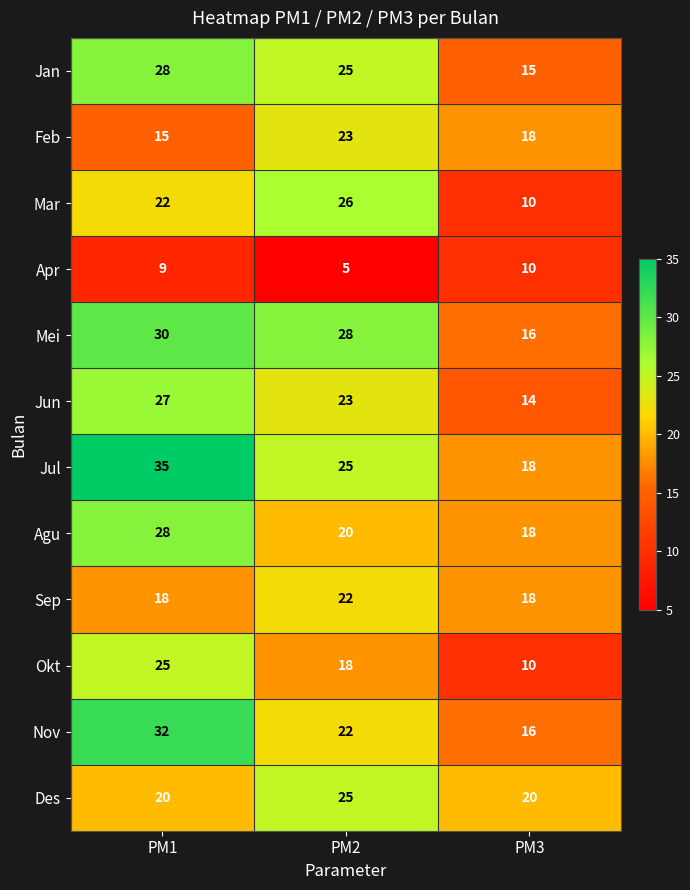

What is the maximum value for Okt?

25